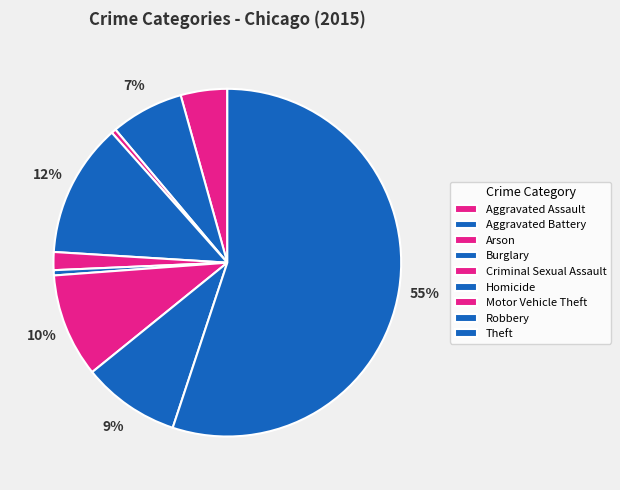

How many slices are in this pie chart?

9